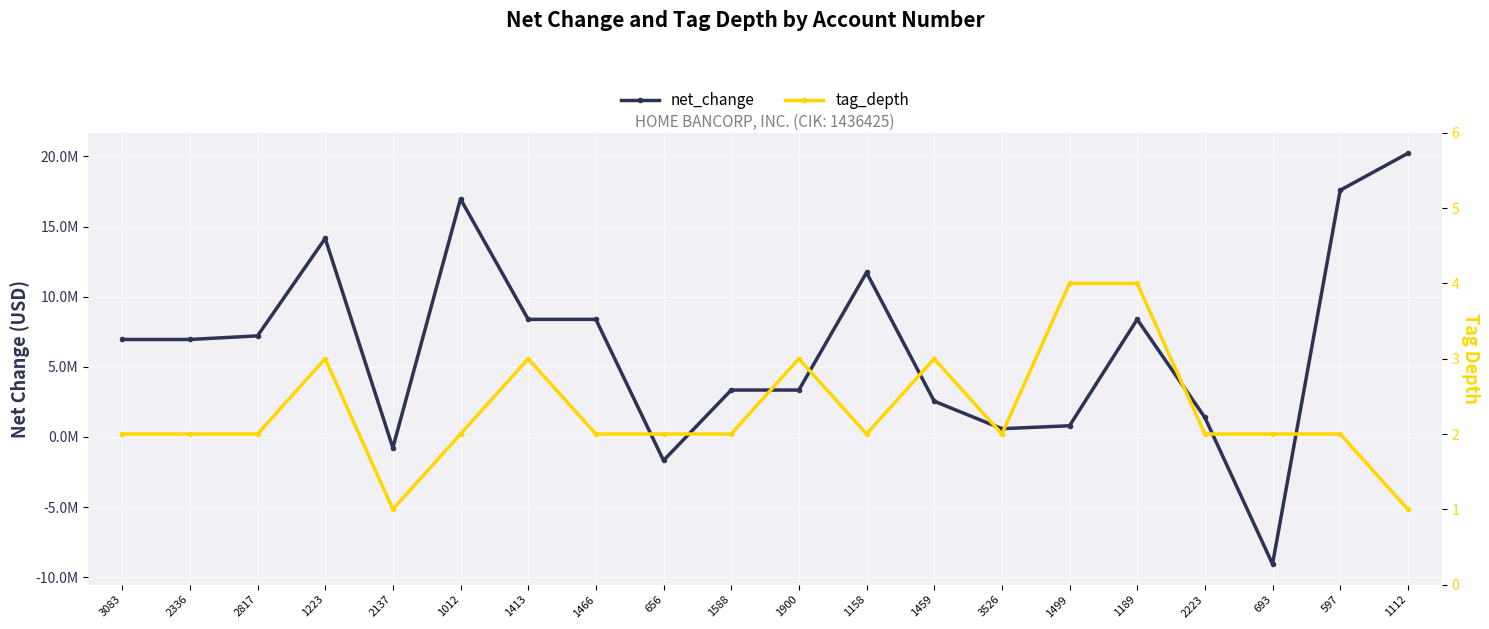

Is it true that net_change equals 21501499 at 1223?

False